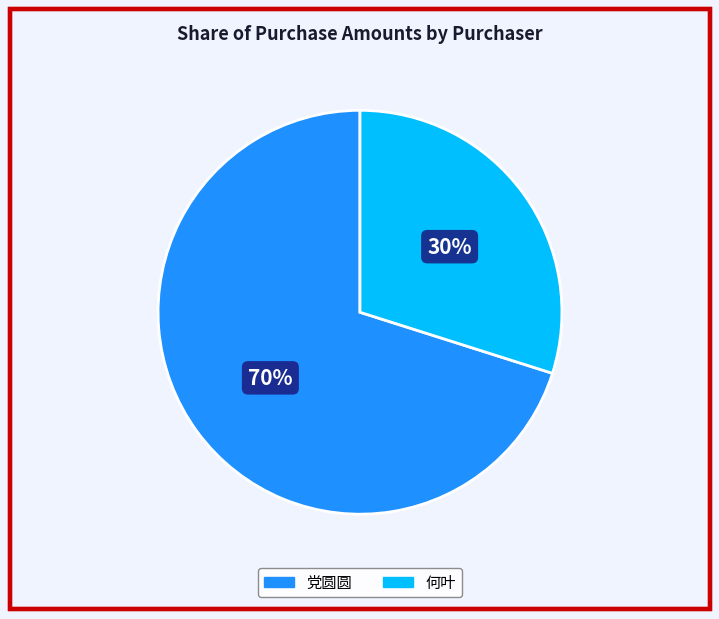

To the nearest percent, what percentage of the pie is 何叶?

30%